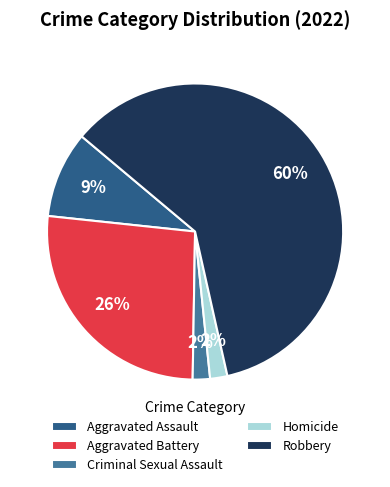

Is the sum of Robbery and Aggravated Battery greater than half?

Yes